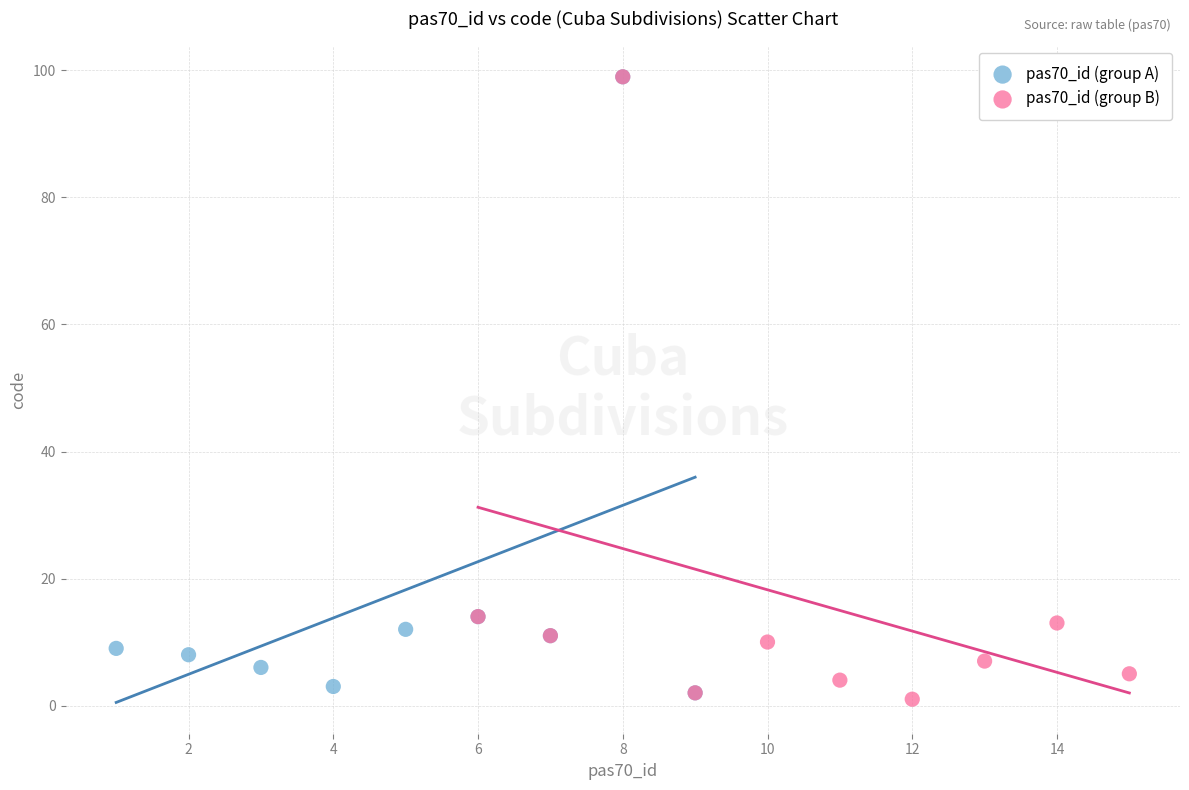

What are all the series names shown in the legend?

pas70_id (group A), pas70_id (group B)